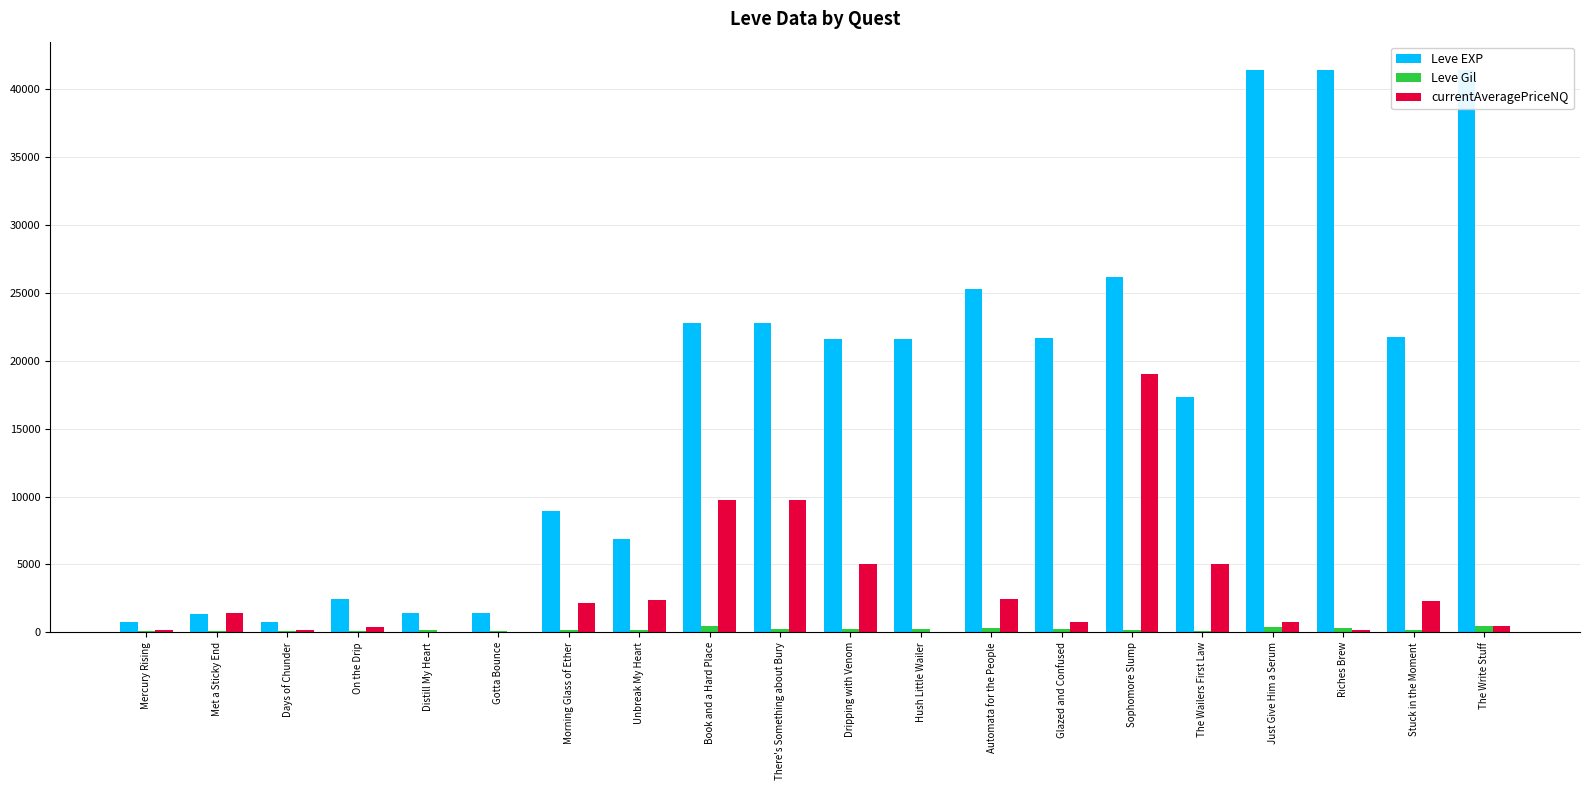

Which has a higher value, On the Drip or Distill My Heart?

On the Drip